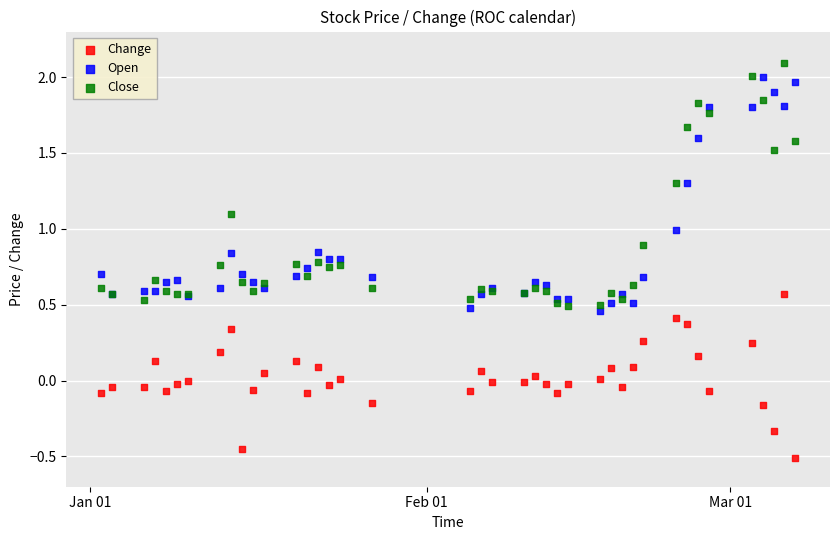

Which series has the largest Y range (max minus min)?

Close